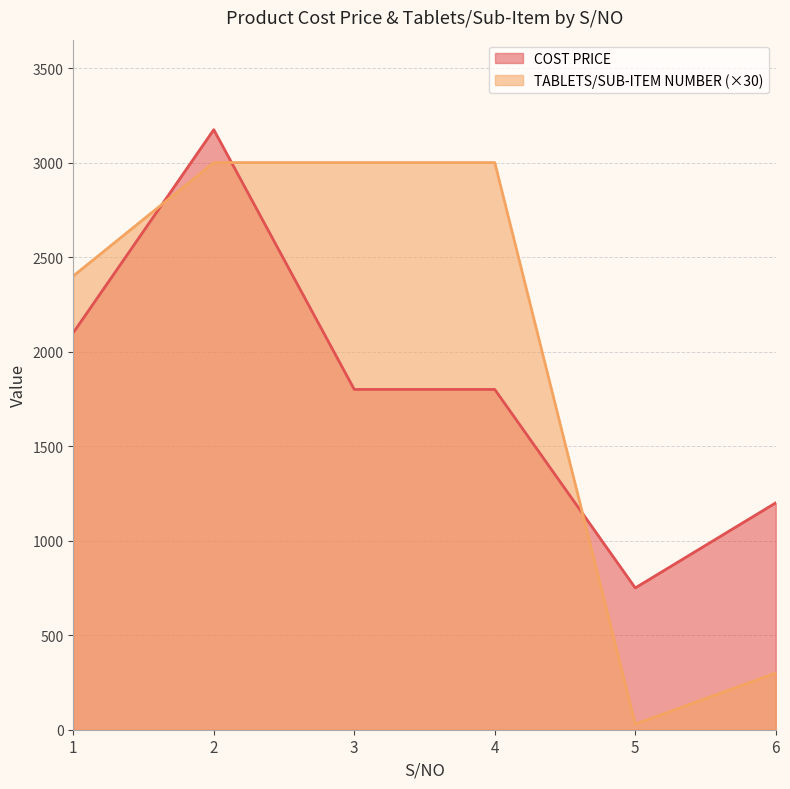

What is the value of the TABLETS/SUB-ITEM NUMBER point at the 5th from the left?

30